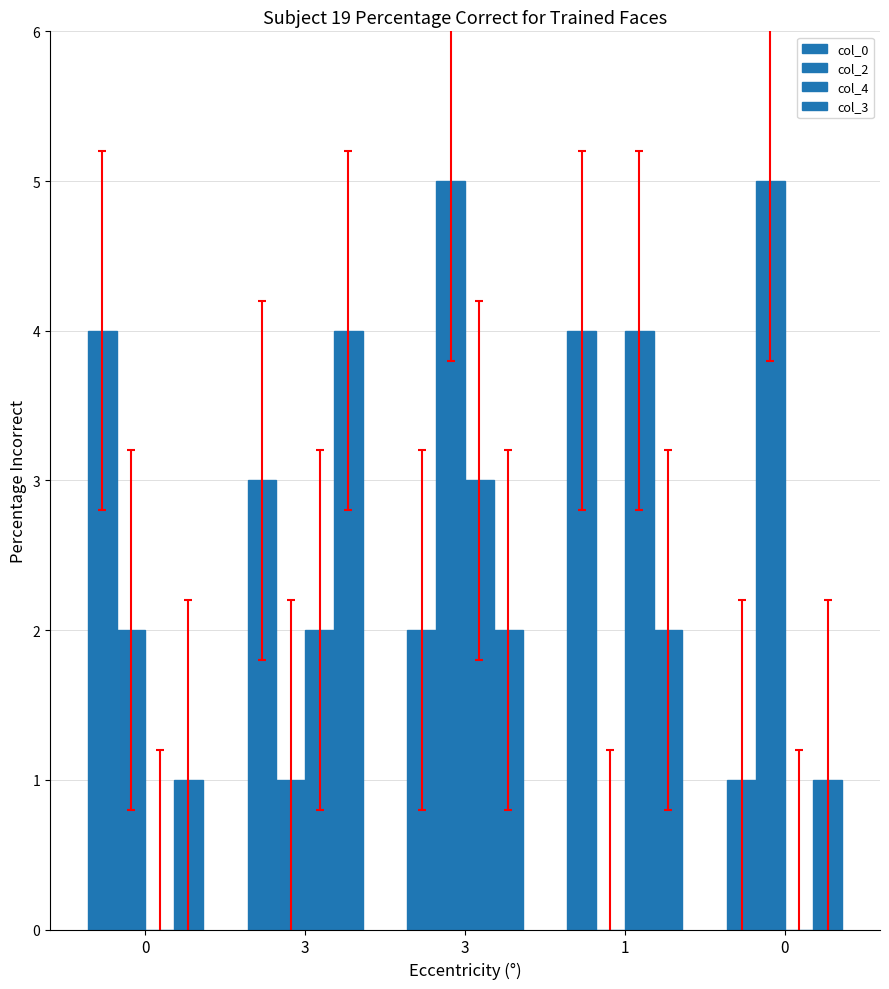

Count the number of categories in the chart.

5